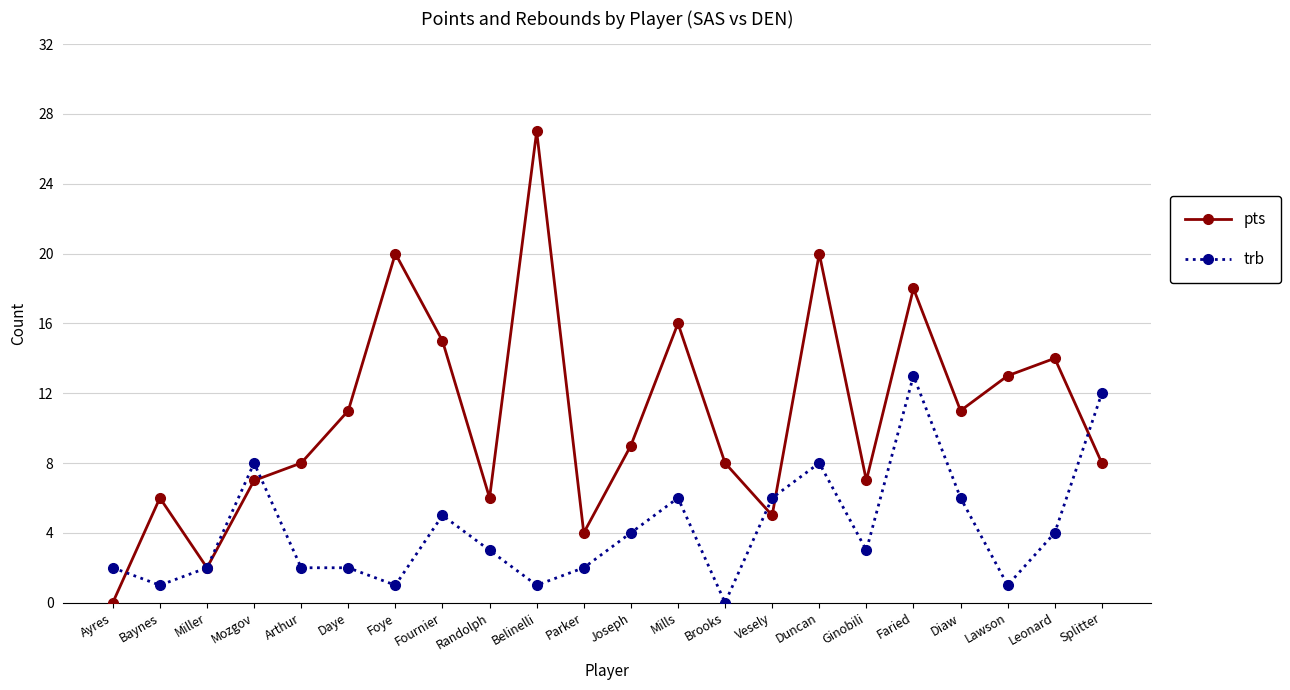

True or false: pts and trb cross at least once.

True